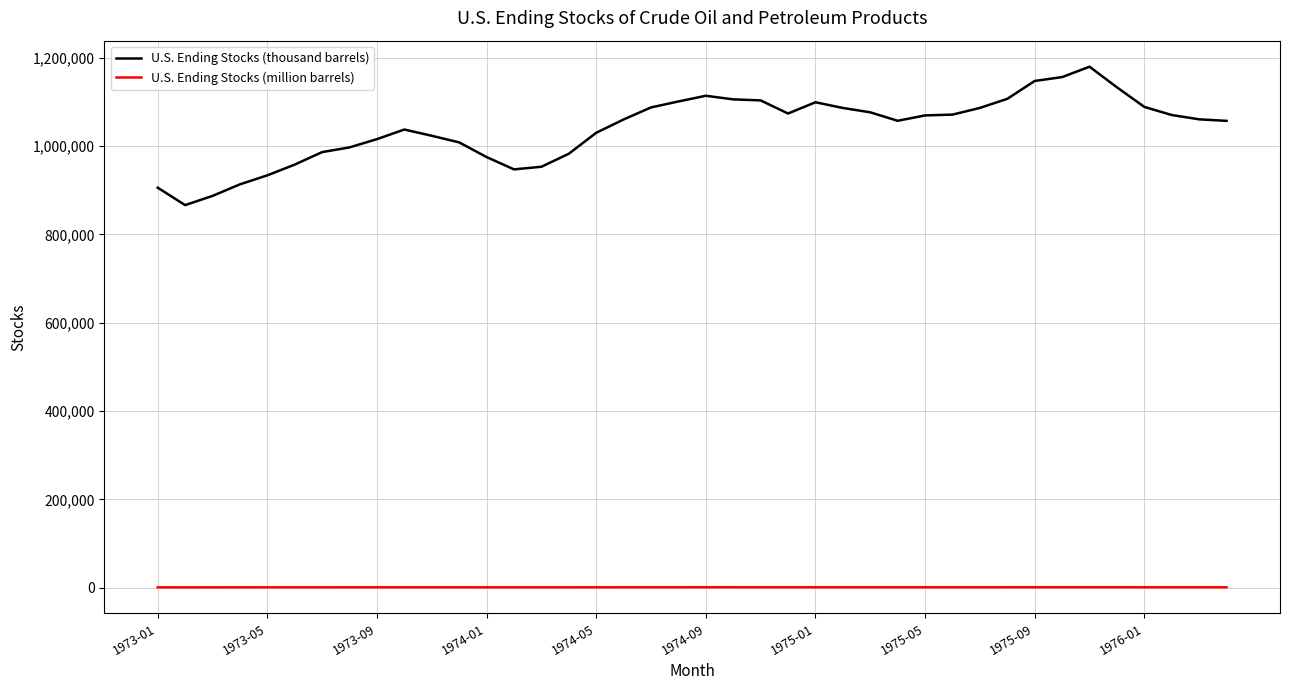

List the series in order of their overall mean, lowest first.

U.S. Ending Stocks (million barrels), U.S. Ending Stocks (thousand barrels)